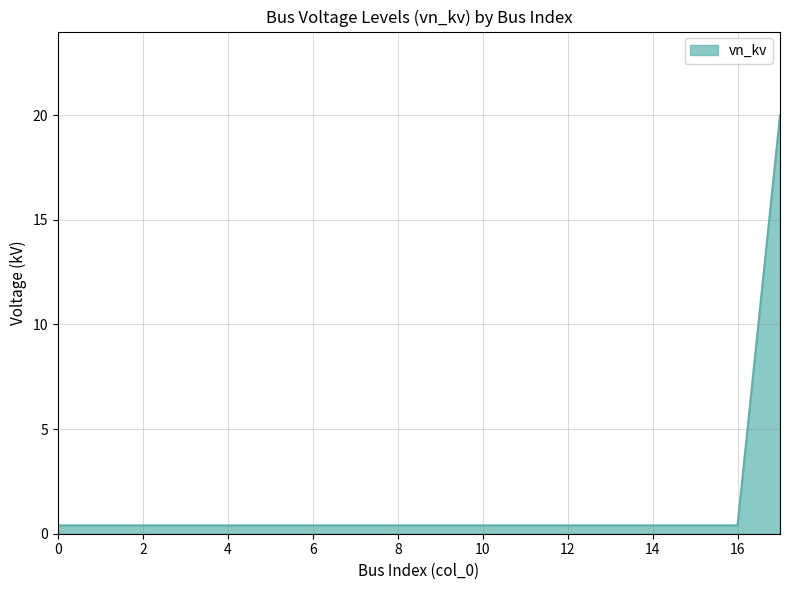

What is the maximum value shown in the chart?

20.0